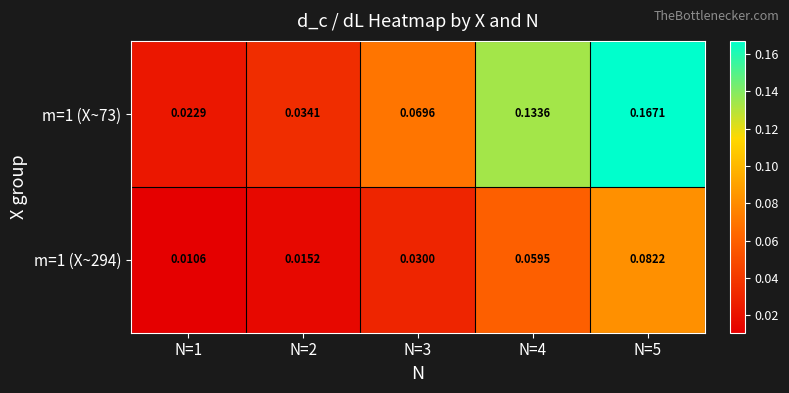

Which series has the largest total across all categories?

m=1 (X~73)